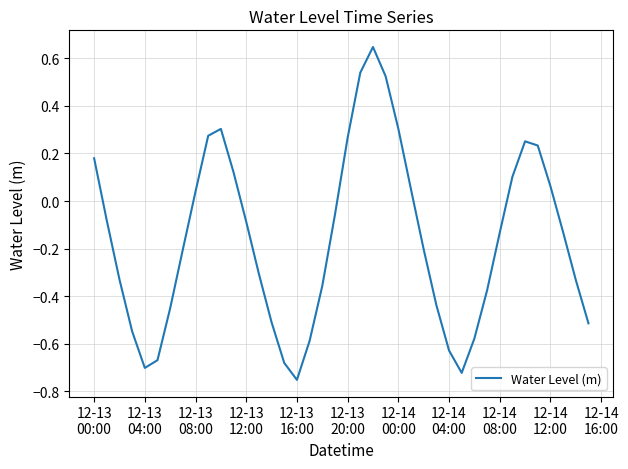

What is the difference between the maximum and minimum values?

1.4